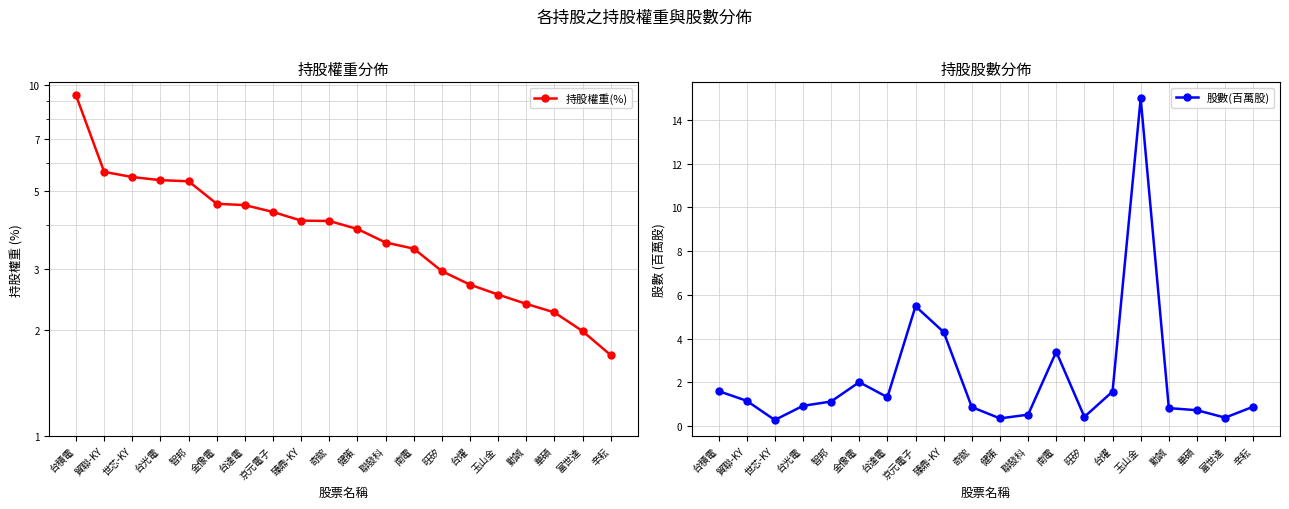

Where do 股數(百萬股) and 持股權重(%) first cross each other?

台達電 and 京元電子